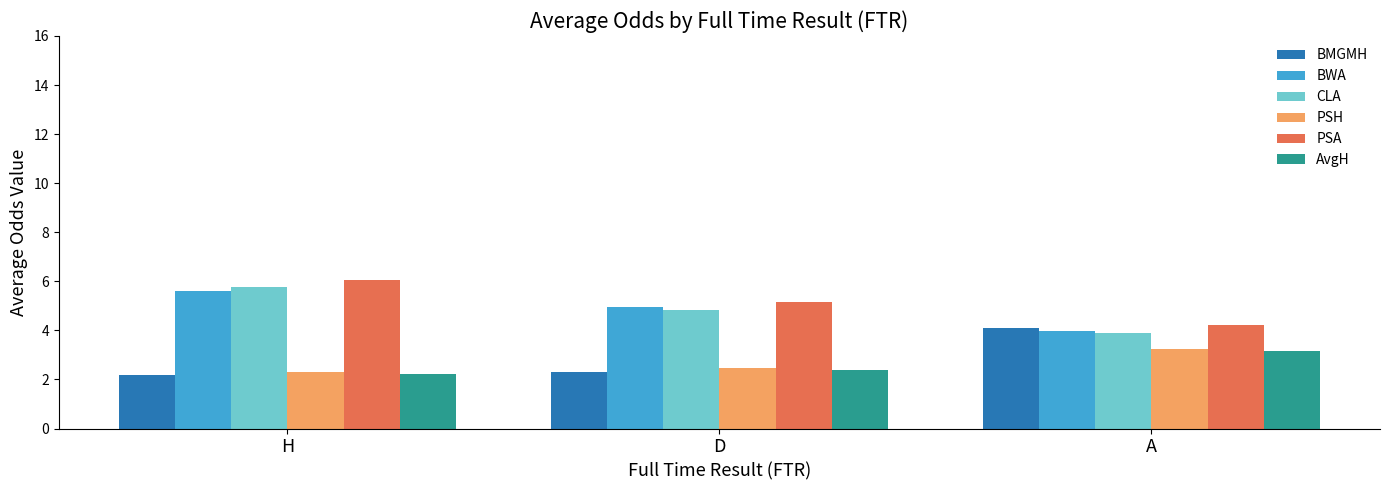

Between H and D, which series saw the biggest shift?

CLA